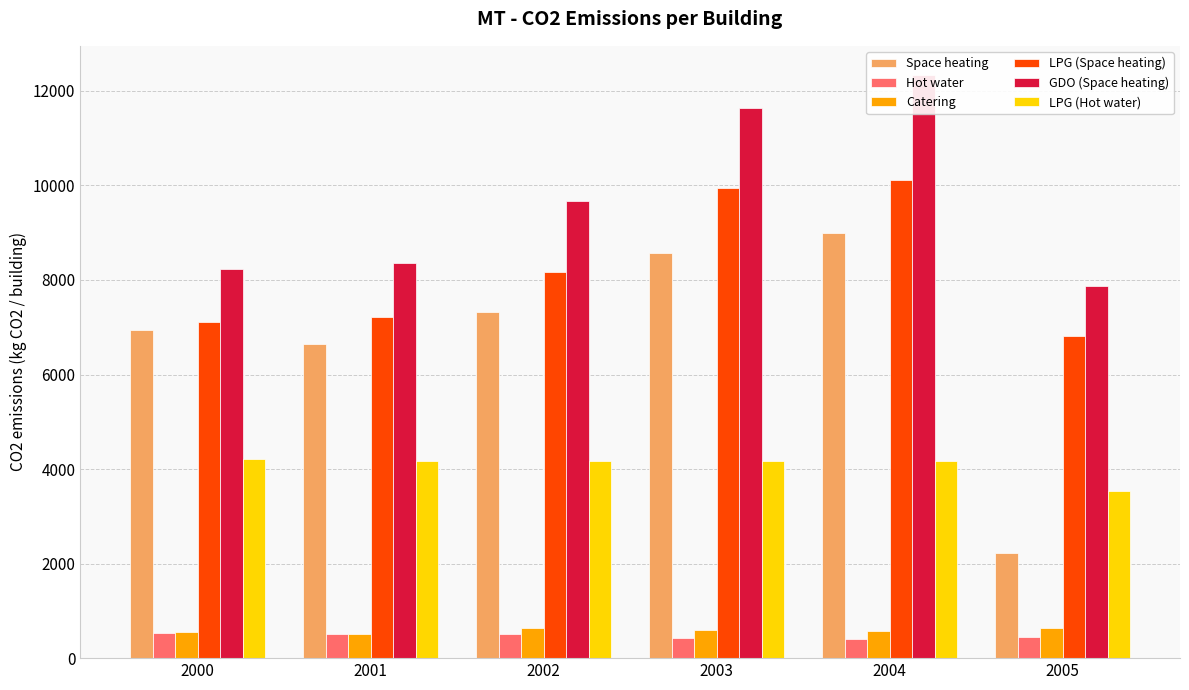

List the series in order of their peak value, lowest first.

Hot water, Catering, LPG (Hot water), Space heating, LPG (Space heating), GDO (Space heating)